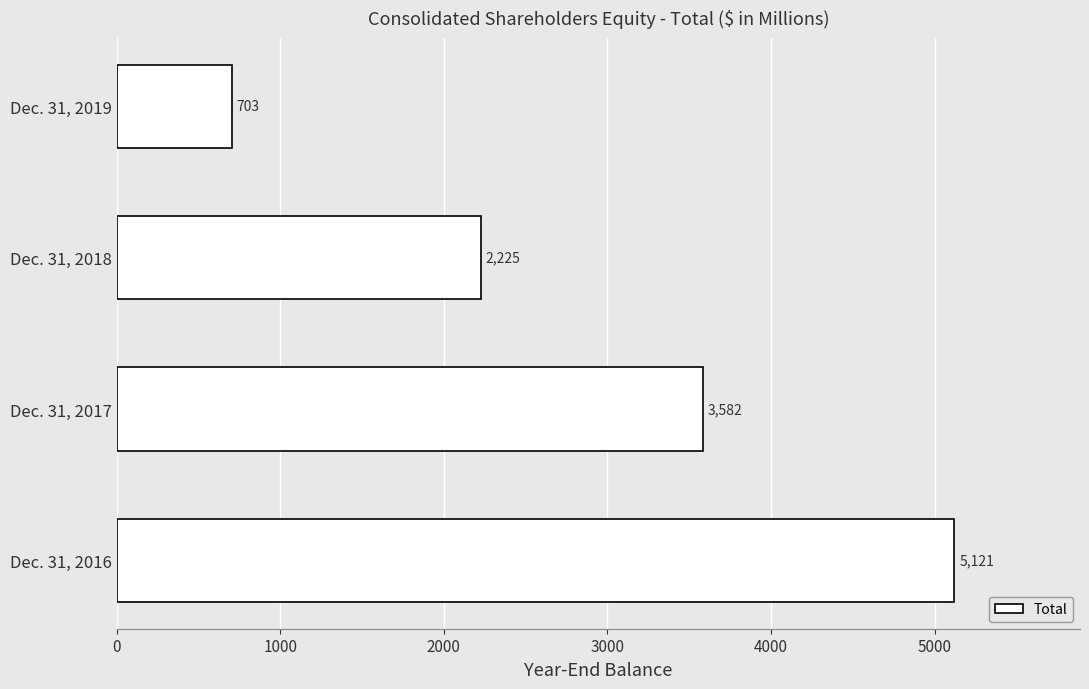

Reading top to bottom, list all the values displayed in this chart.

703	2225	3582	5121